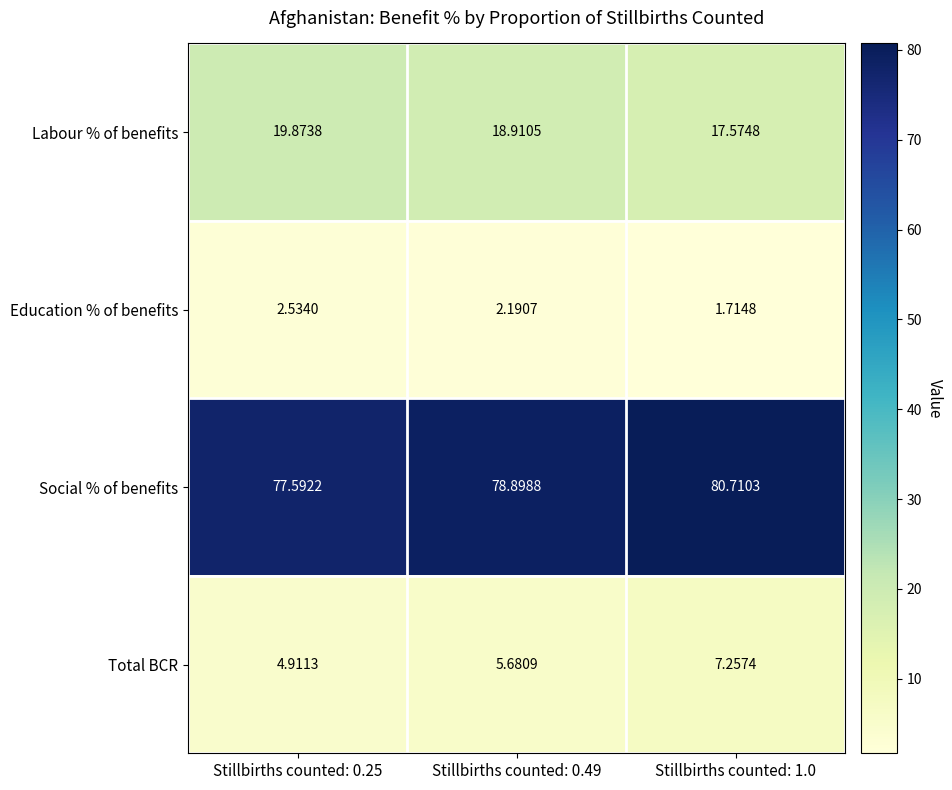

List the series in order of their peak value, highest first.

Social % of benefits, Labour % of benefits, Total BCR, Education % of benefits